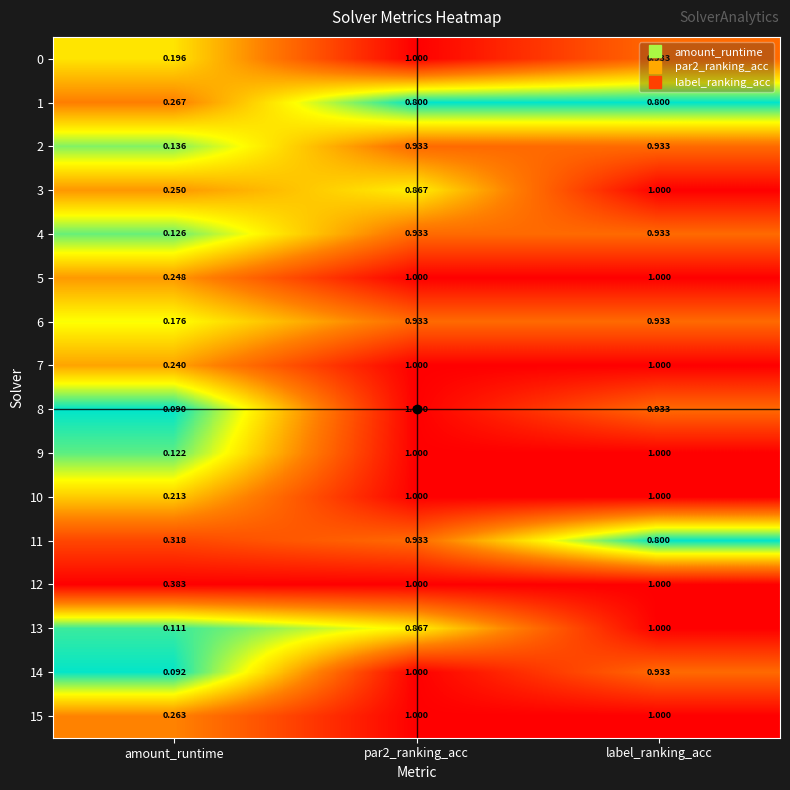

Is the value of 10 at label_ranking_acc greater than the value of 1 at label_ranking_acc?

Yes